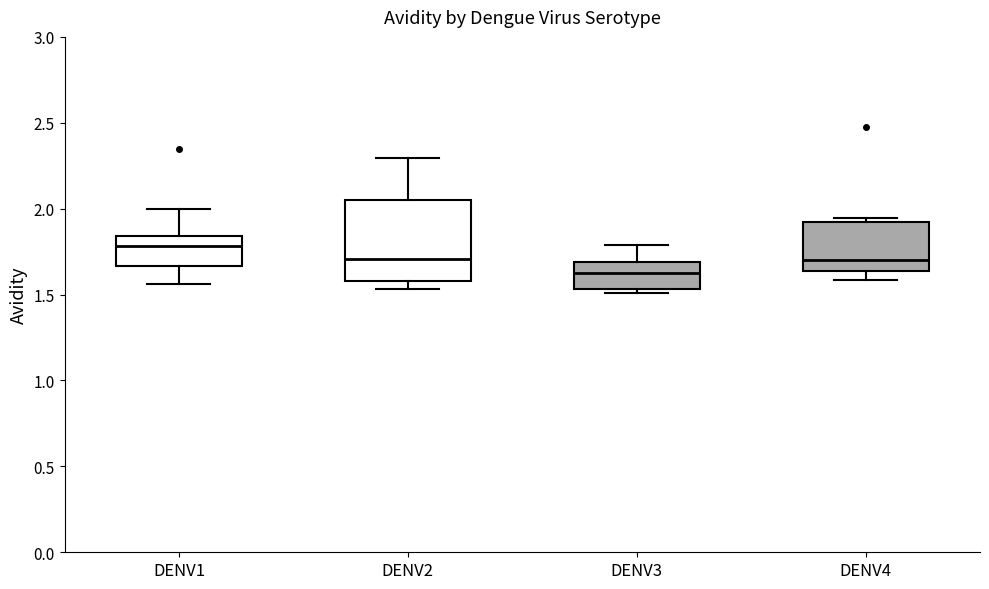

Comparing the boxes themselves (not the whiskers), which one is the tallest?

DENV2